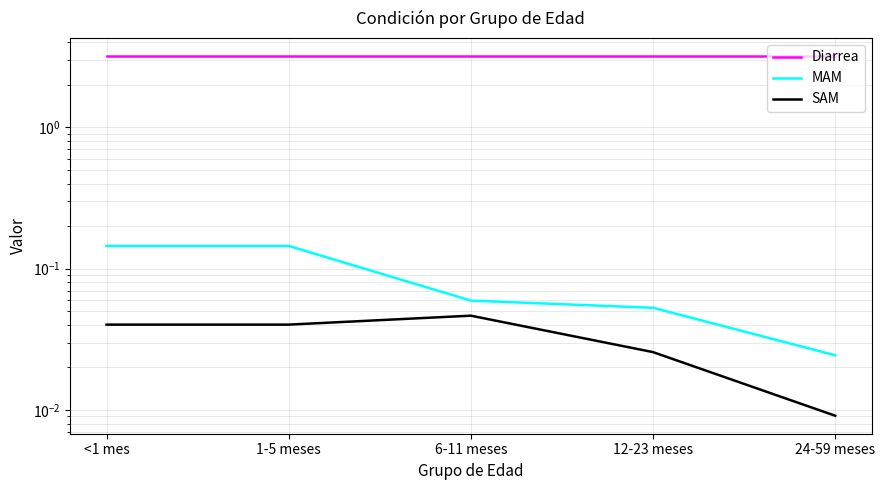

True or false: MAM and SAM intersect in this chart.

False